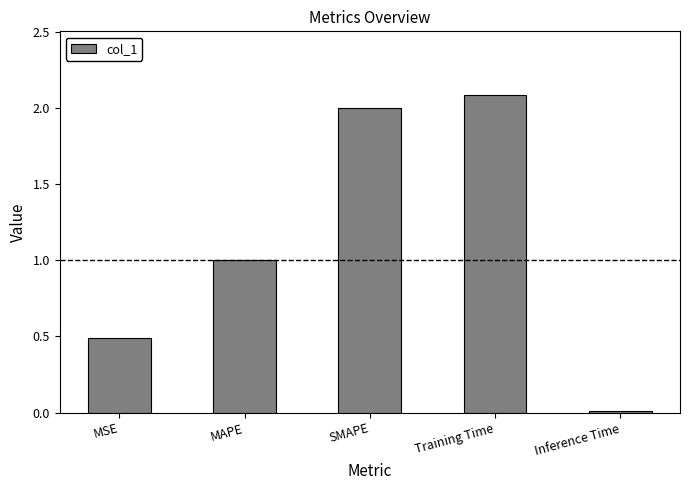

What is the difference between the maximum and second lowest values?

1.6